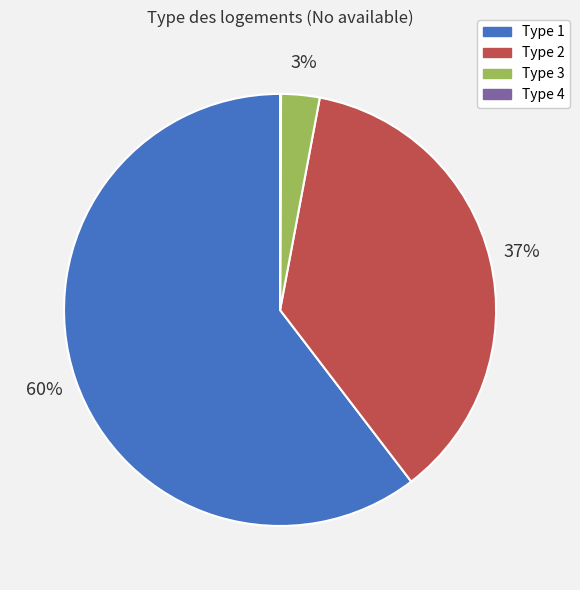

What percentage is the Type 1 slice, to the nearest percent?

60%